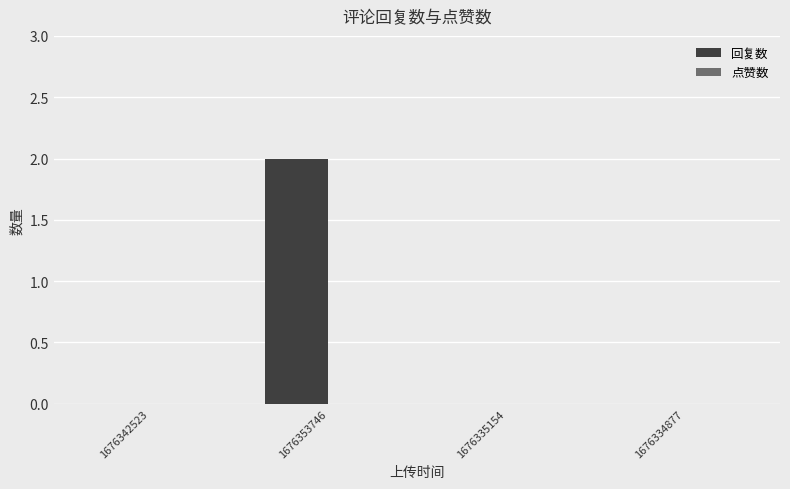

True or false: the data shows 0 at 1676335154.

True